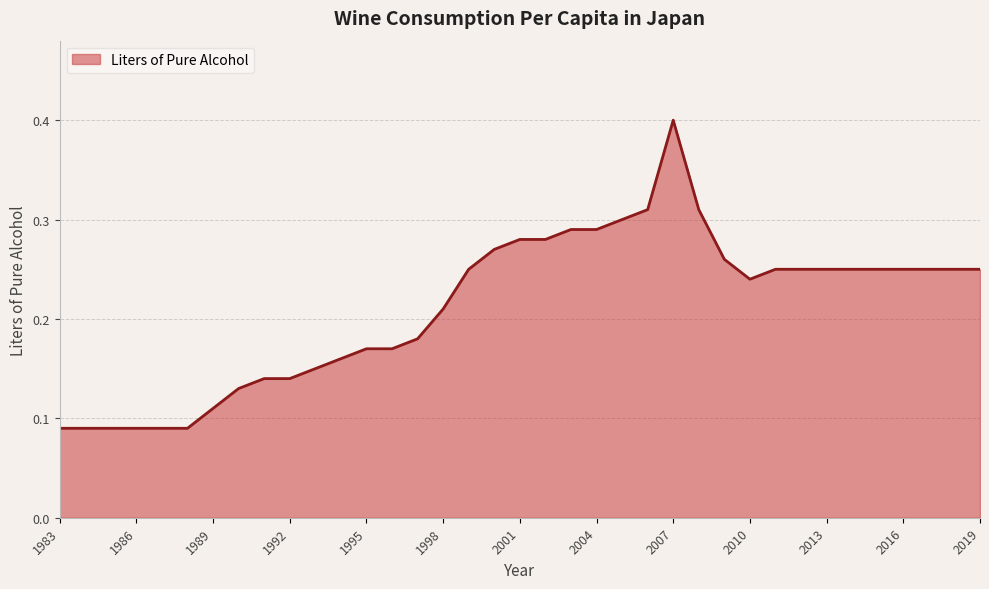

What is the maximum value shown in the chart?

0.4